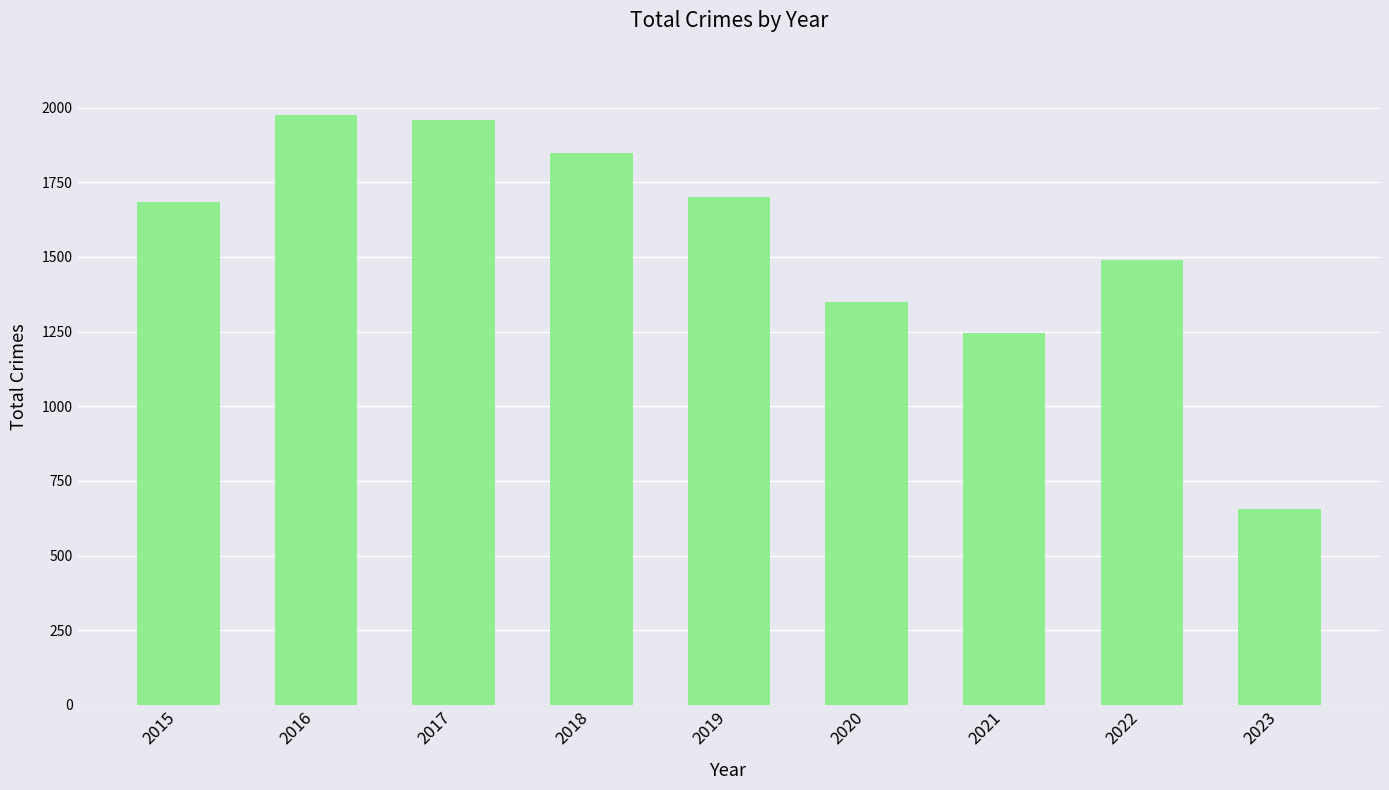

What is the approximate value at 2022?

1491